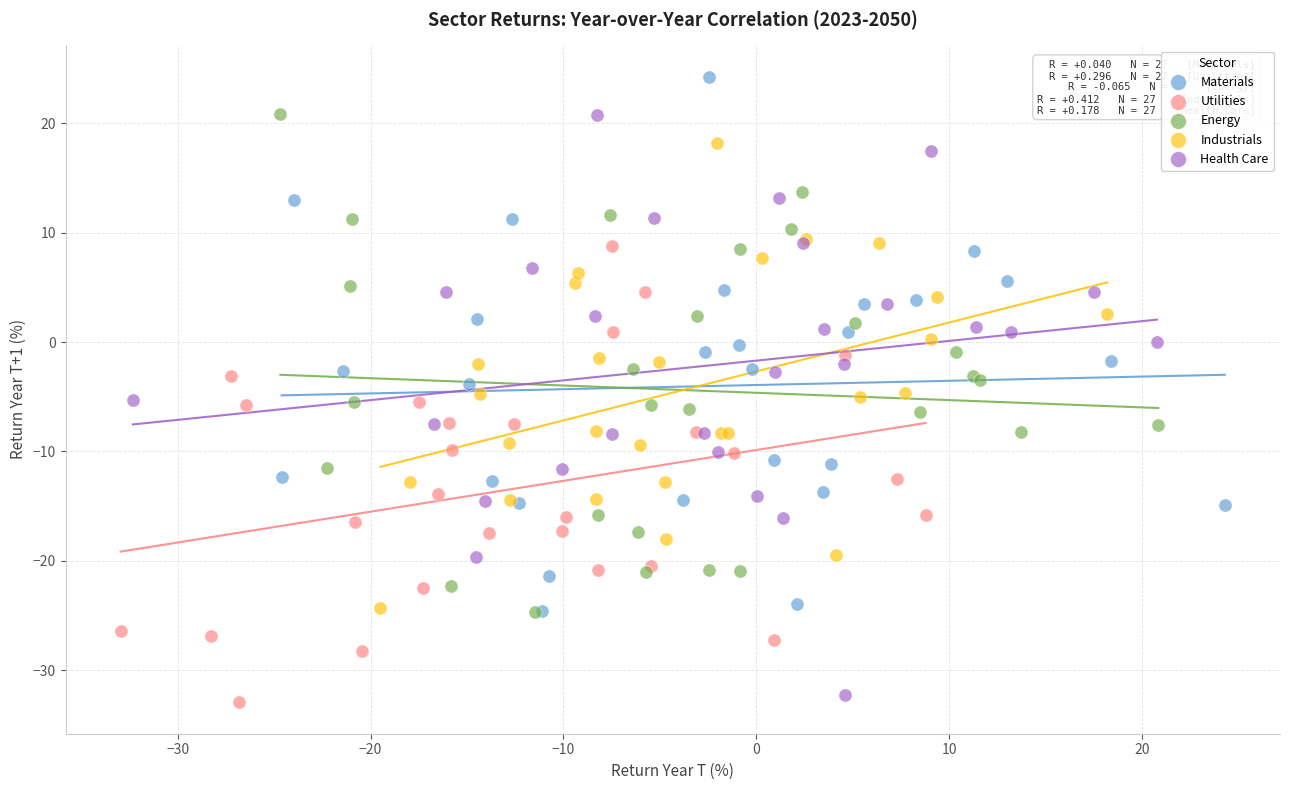

What are all the series names shown in the legend?

Materials, Utilities, Energy, Industrials, Health Care